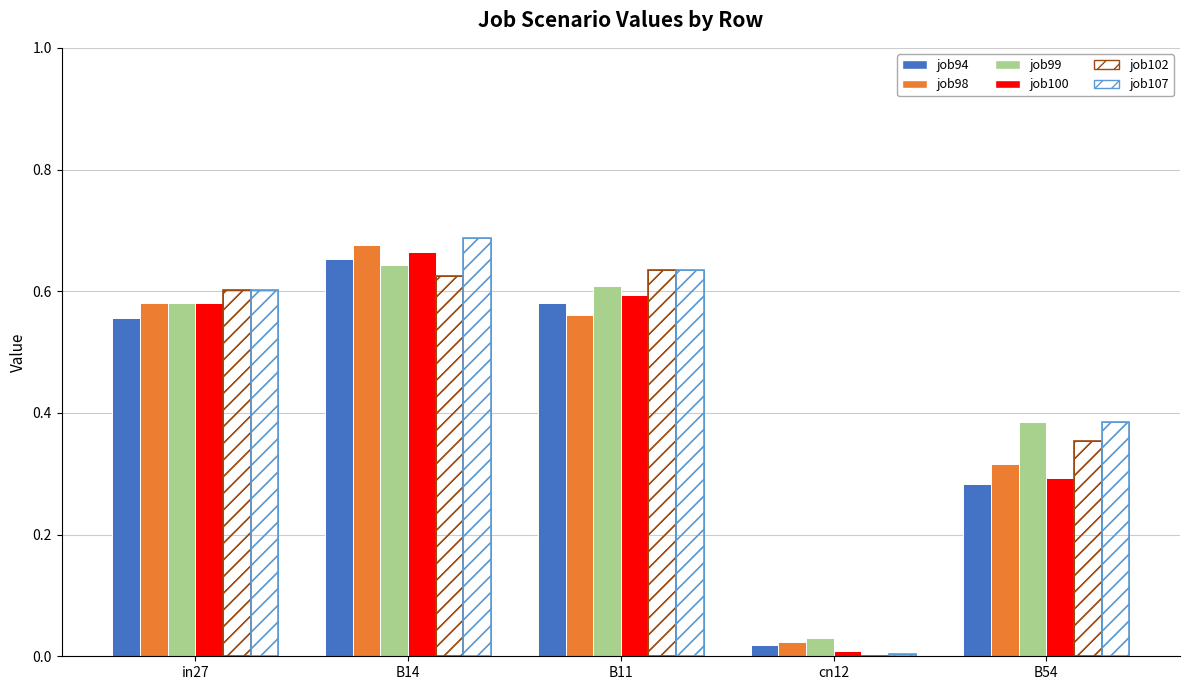

What is the difference between the second highest and minimum values in the job107_scenario0_204 series?

0.6